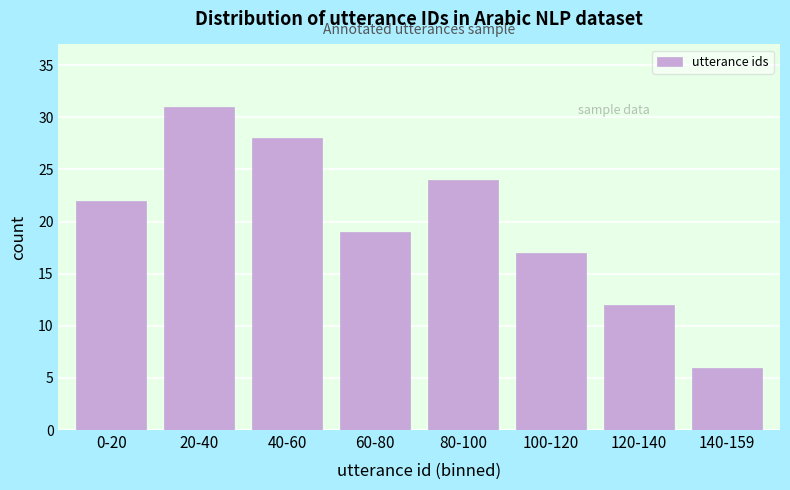

Reading left to right, list all the values displayed in this chart.

22	31	28	19	24	17	12	6